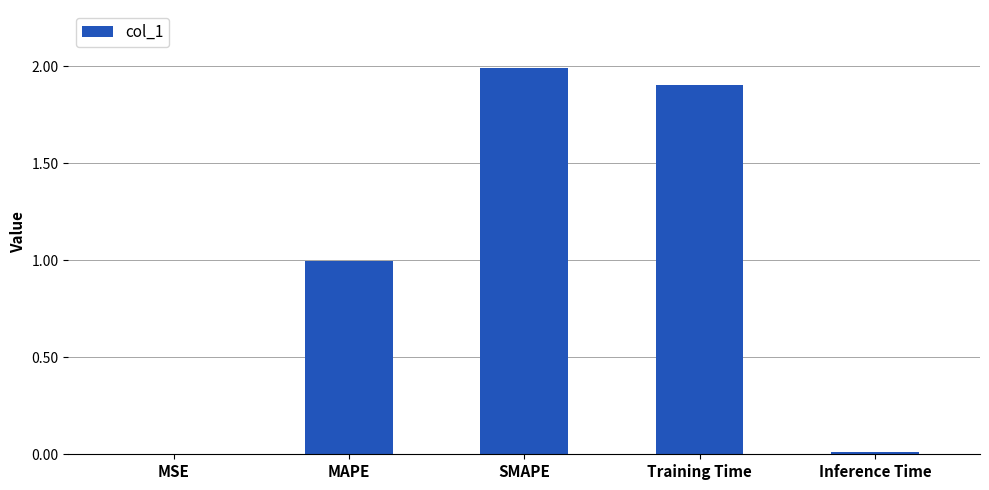

What is the greatest value displayed?

2.0